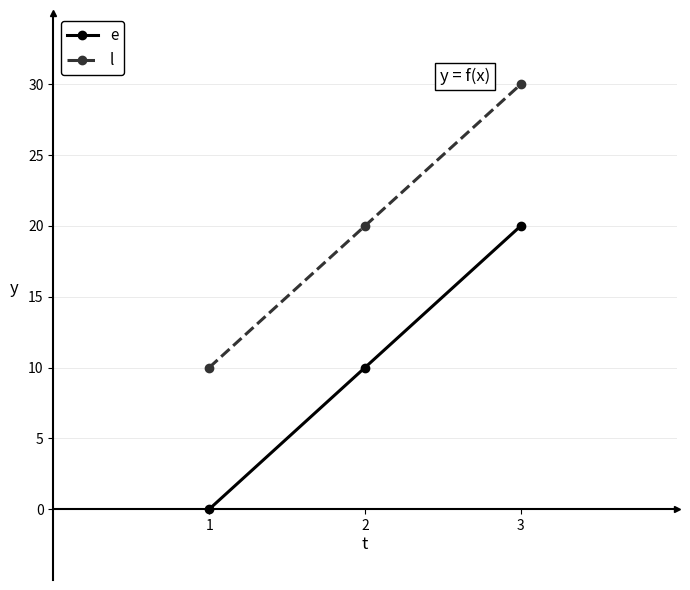

Which category has the lowest value across all series?

1